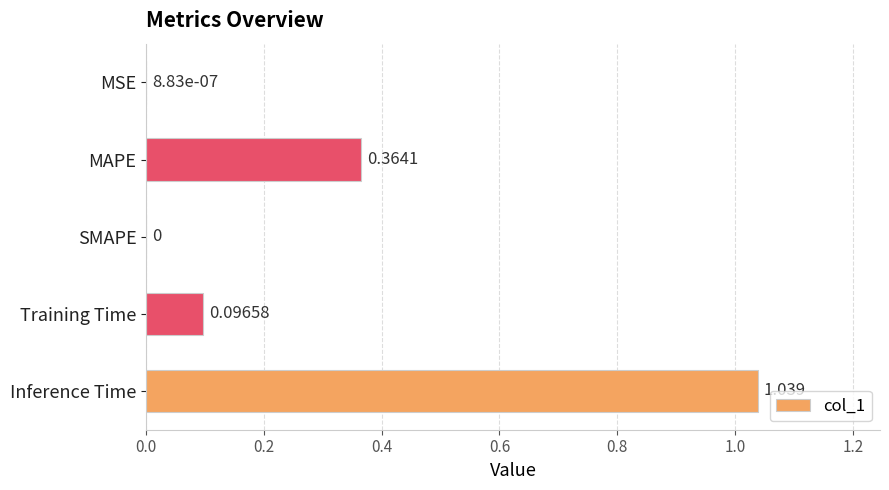

Which category has the highest value across all series?

Inference Time